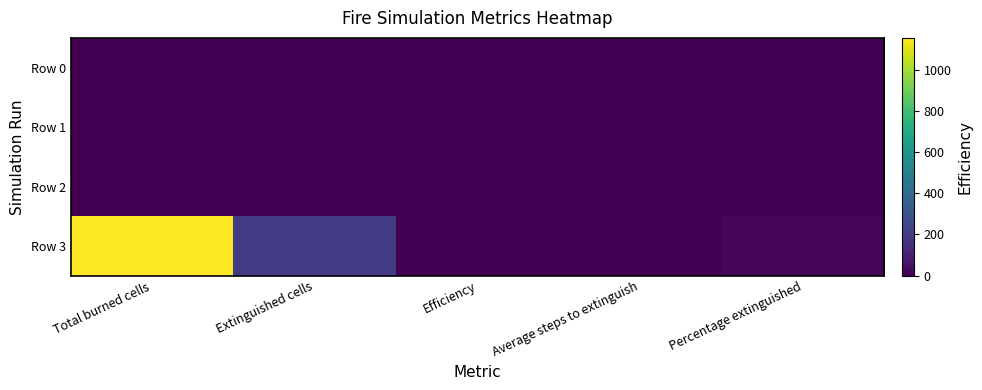

Rank the series by their maximum value, from lowest to highest.

Row 0, Row 1, Row 2, Row 3